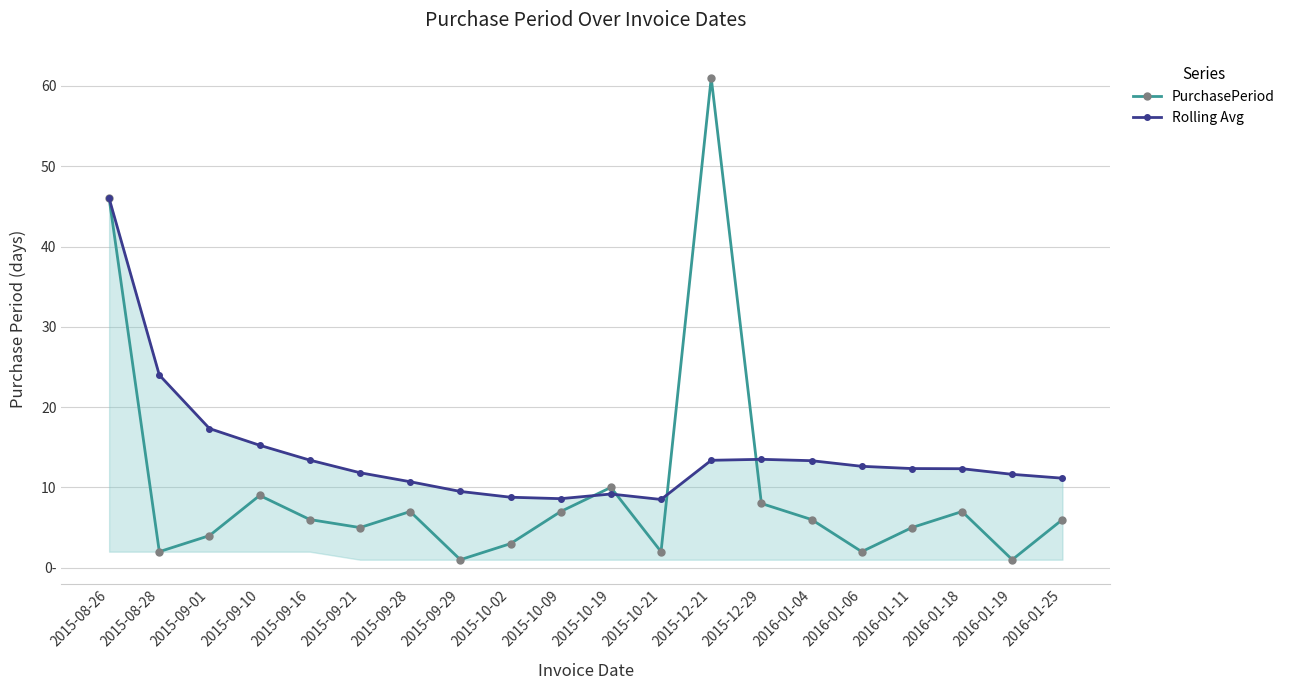

Reading left to right, what are all the values shown in this chart?

PurchasePeriod: 46.0	2.0	4.0	9.0	6.0	5.0	7.0	1.0	3.0	7.0	10.0	2.0	61.0	8.0	6.0	2.0	5.0	7.0	1.0	6.0
Rolling Avg: 46.0	24.0	17.3	15.2	13.4	11.8	10.7	9.5	8.8	8.6	9.2	8.5	13.4	13.5	13.3	12.6	12.3	12.3	11.6	11.2